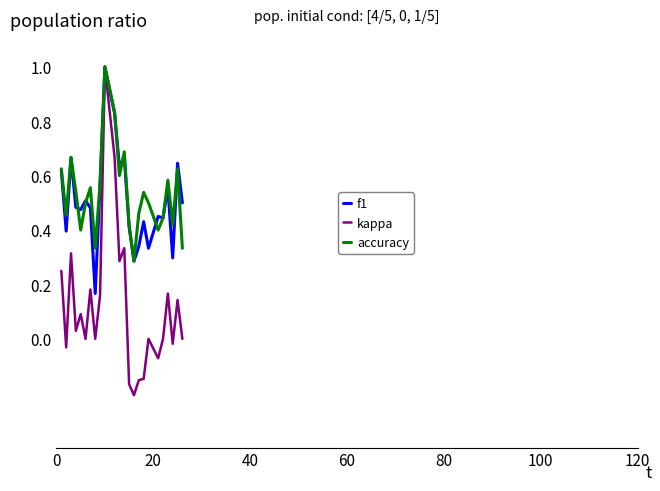

Which series has the widest spread of values?

kappa